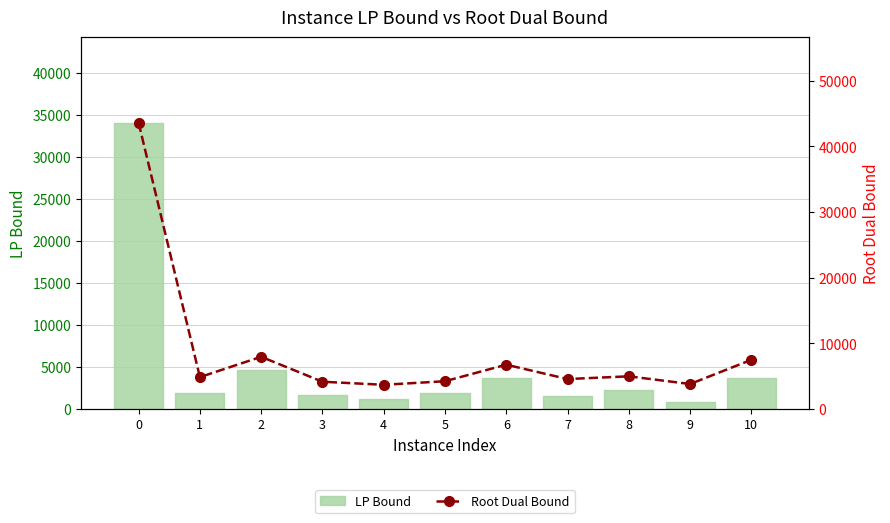

Where is Root Dual Bound nearest to the value 23636?

2